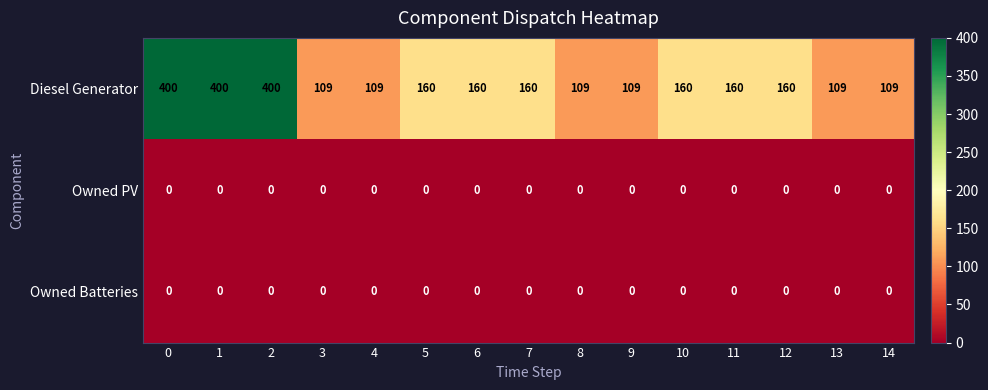

Between 2 and 8, which series saw the biggest shift?

Diesel Generator